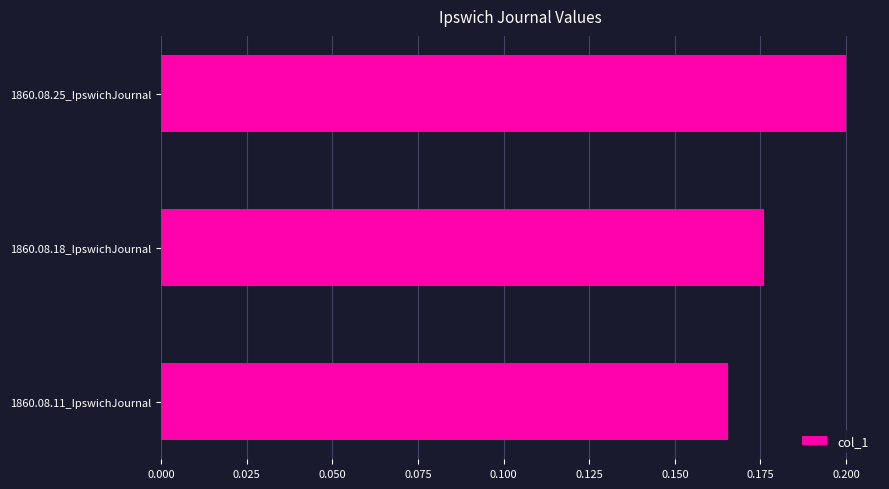

Is it true that the value at 1860.08.25_IpswichJournal is 0.3?

False